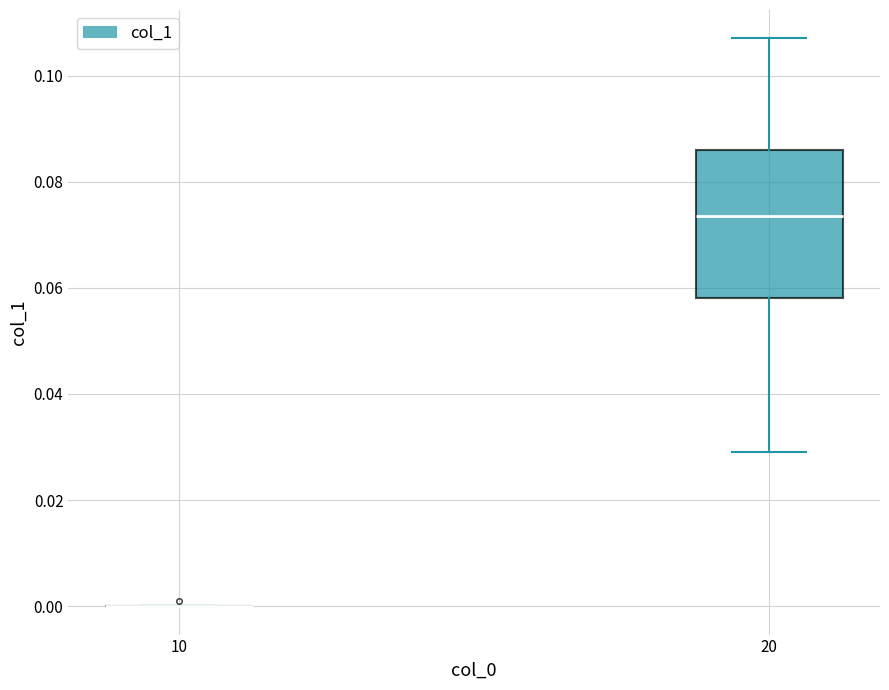

Reading left to right, read every box against the y-axis: the position of its median line, the range the box covers, and the ends of its whiskers. The values are not printed on the chart, so give them approximately, as read against the axis.

10: box collapsed to a line at 0.000, whiskers 0.000 to 0.000
20: median 0.074, box 0.058 to 0.086, whiskers 0.028 to 0.108